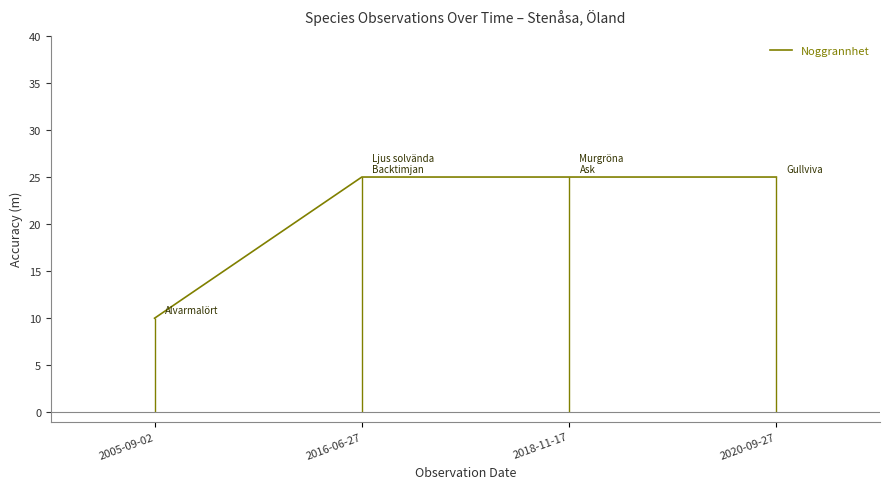

Is this an area chart (filled region under the line)?

No